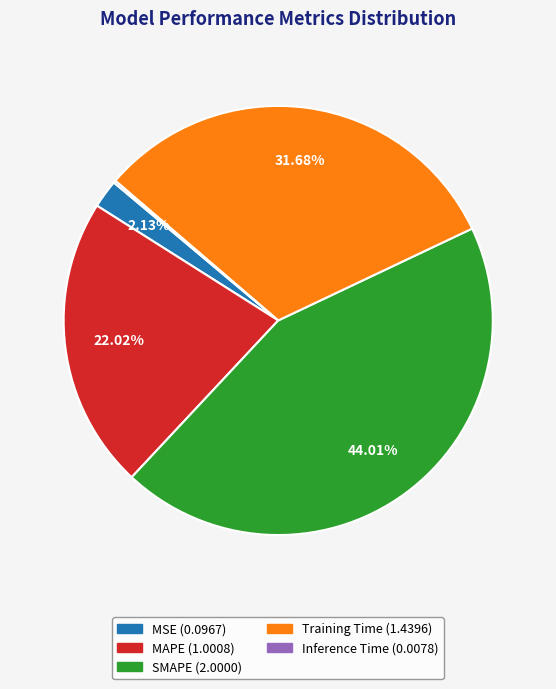

Does MSE account for over 50% of the chart?

No